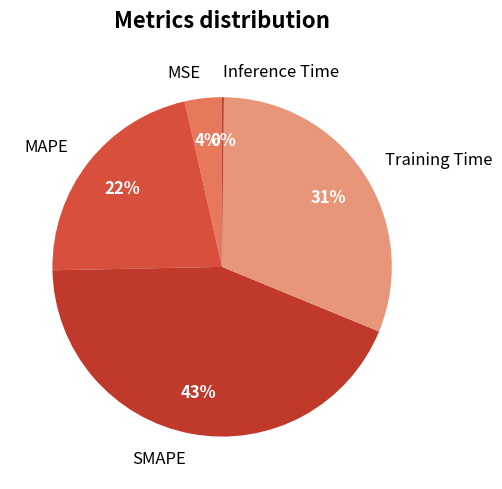

Is the sum of MAPE and SMAPE greater than half?

Yes